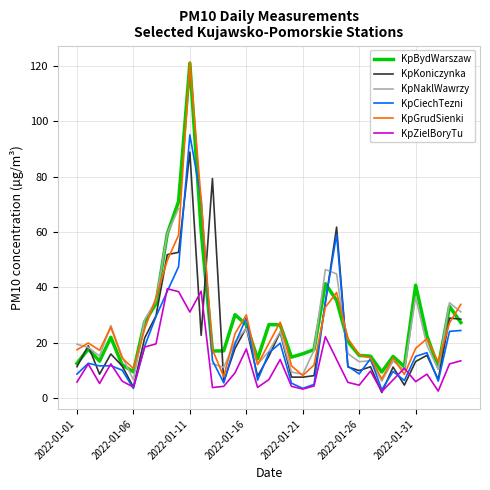

Is it true that KpCiechTezni equals 19.9 at 18?

True